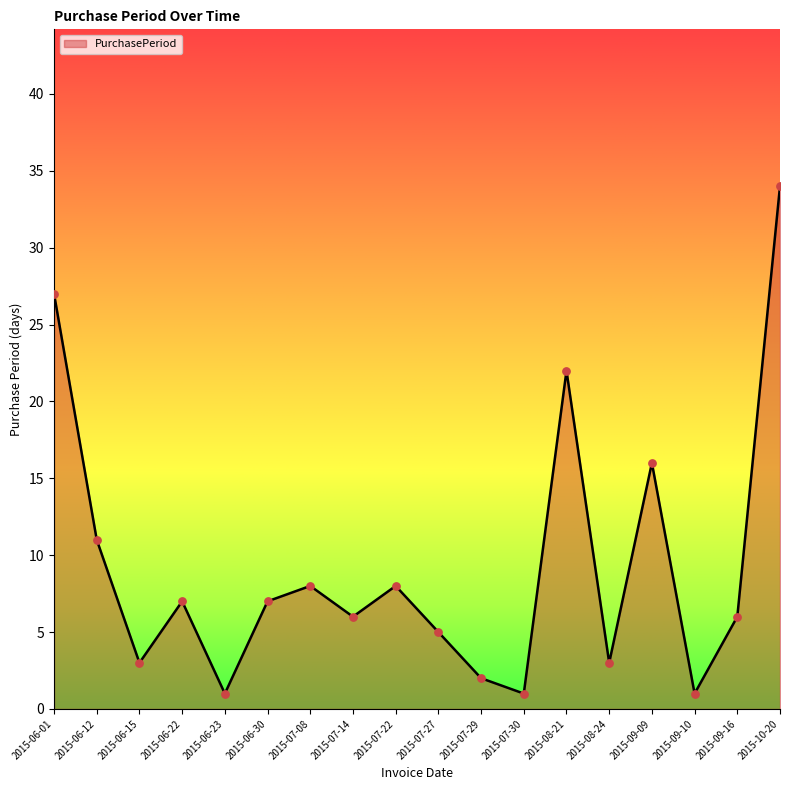

What is the ratio of the value at 2015-07-22 to the value at 2015-07-30?

8.0